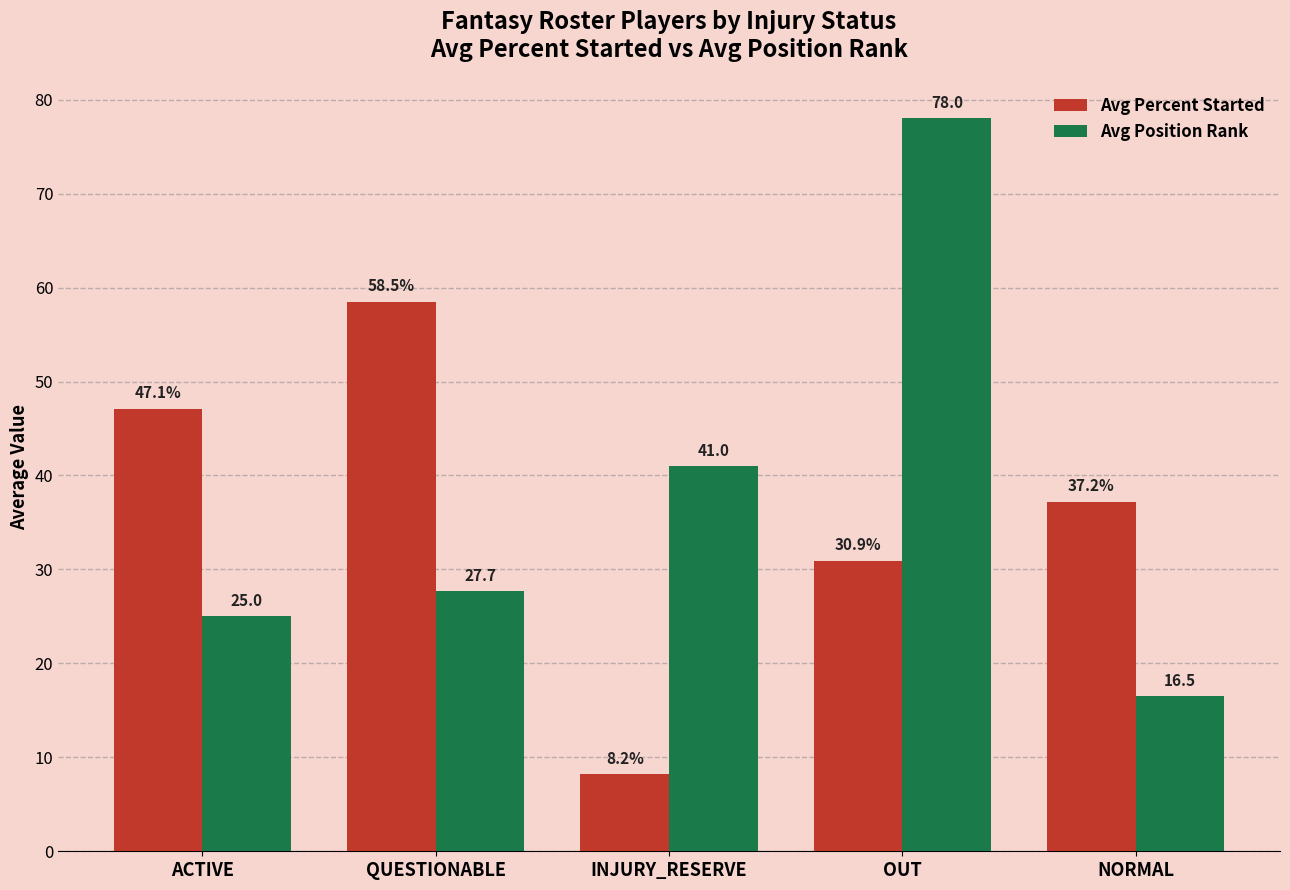

What is the spread (max minus min) of values at OUT?

47.1